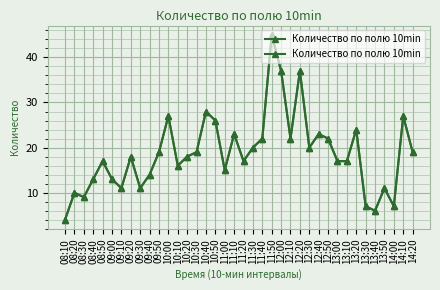

Which has a higher value, 13:00 or 10:50?

10:50